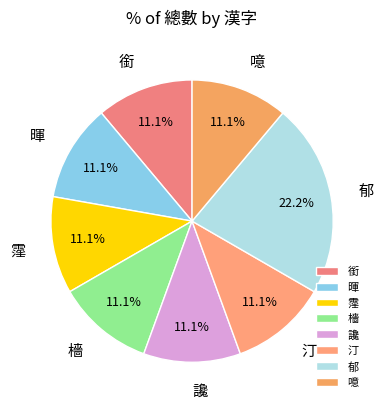

Does any single category account for the majority?

No